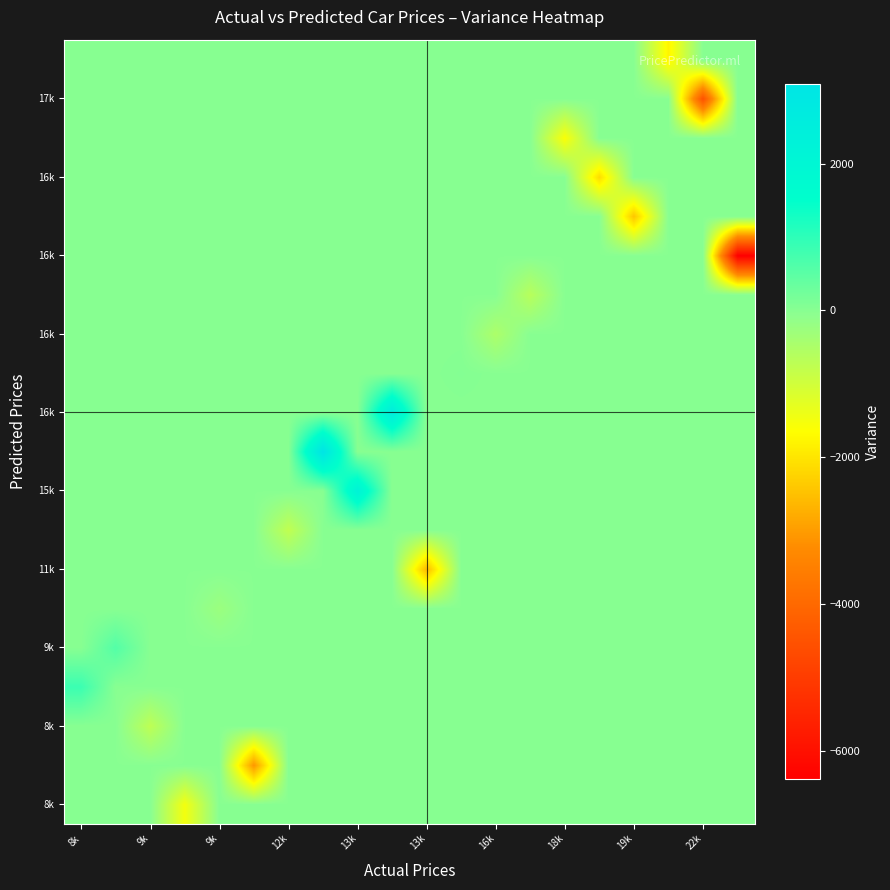

Count the number of data series in this chart.

20